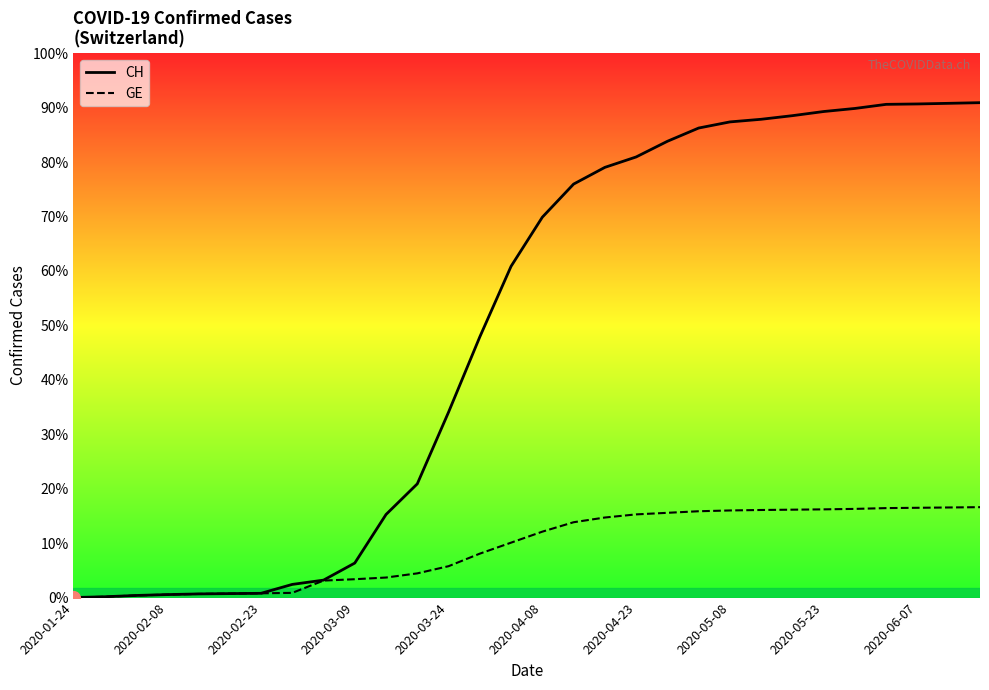

Reading left to right, extract all data points from this chart.

CH: 4	54	136	192	234	255	273	840	1113	2200	5294	7245	11811	16605	21100	24228	26336	27400	28063	29061	29905	30295	30463	30693	30957	31153	31414	31439	31479	31521
GE: 4	54	136	192	234	255	273	302	1083	1171	1278	1544	2000	2800	3500	4200	4800	5100	5300	5400	5500	5550	5580	5600	5620	5650	5700	5720	5740	5760